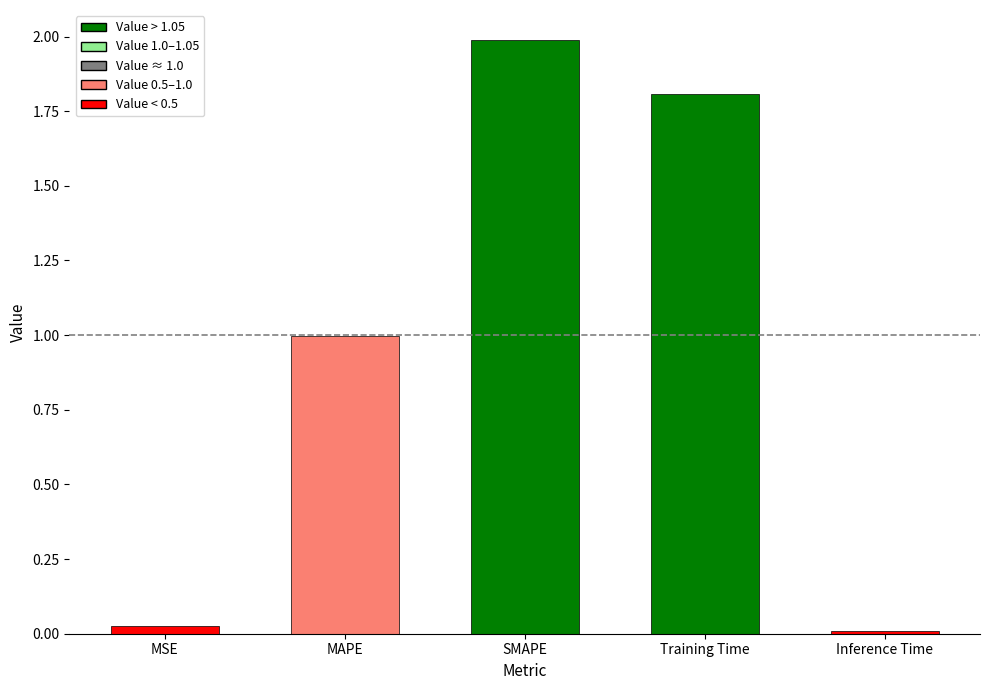

What is the difference between the values at Training Time and MSE?

1.8